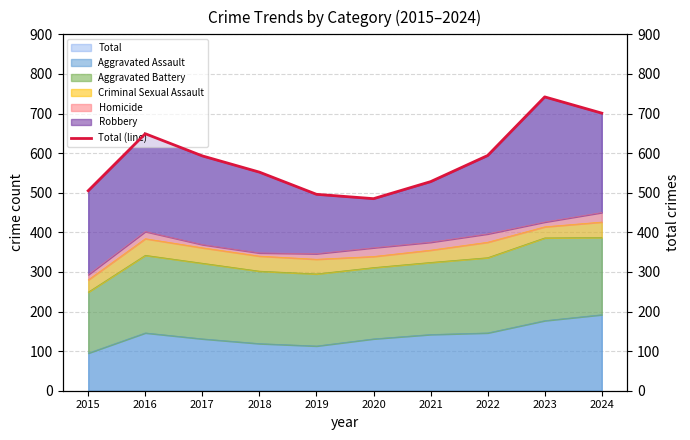

How many points are lower than both their immediate neighbors (excluding endpoints)?

1